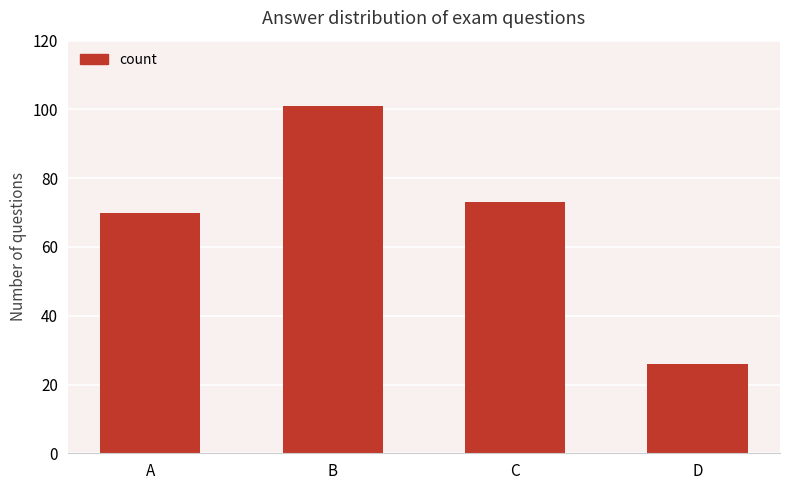

True or false: the data shows 39 at C.

False